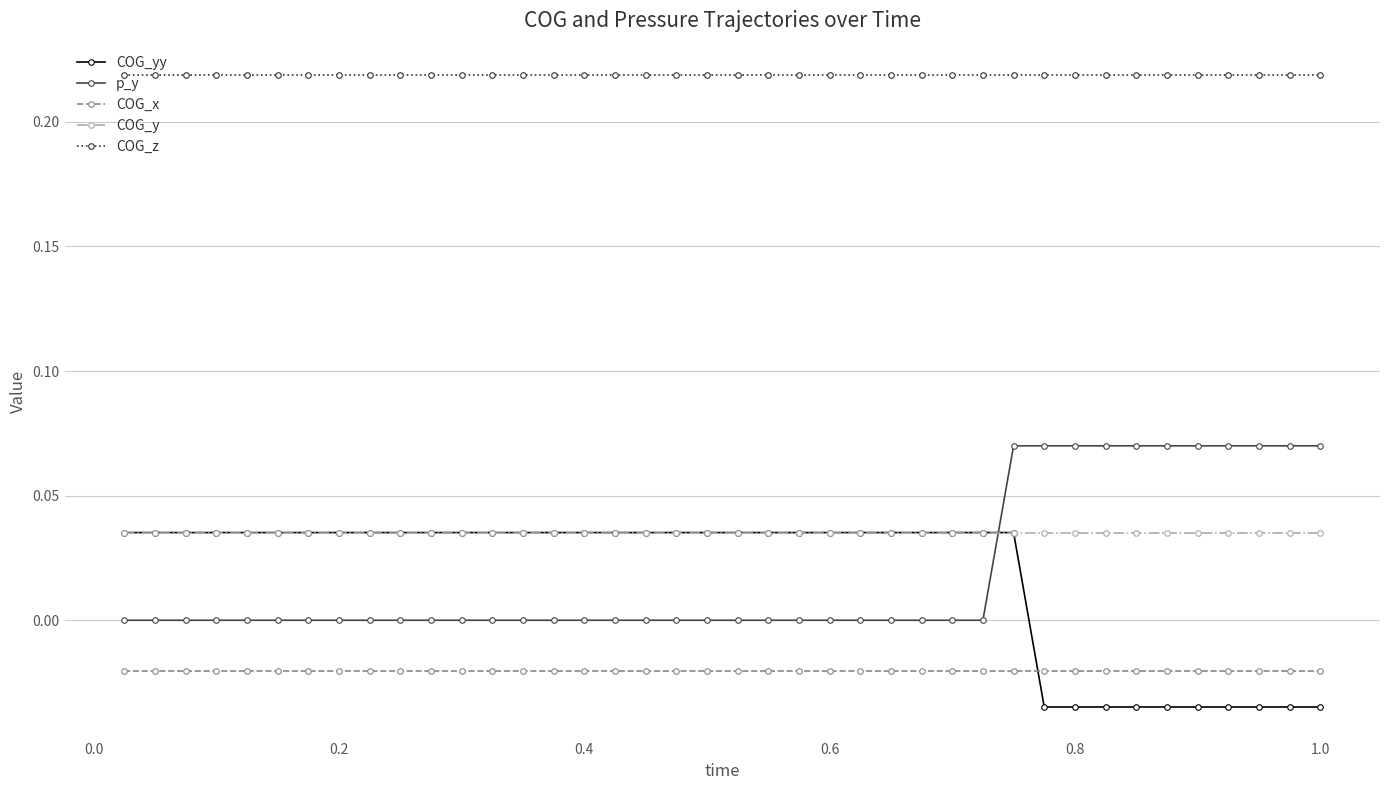

Which series has the largest total across all categories?

COG_z